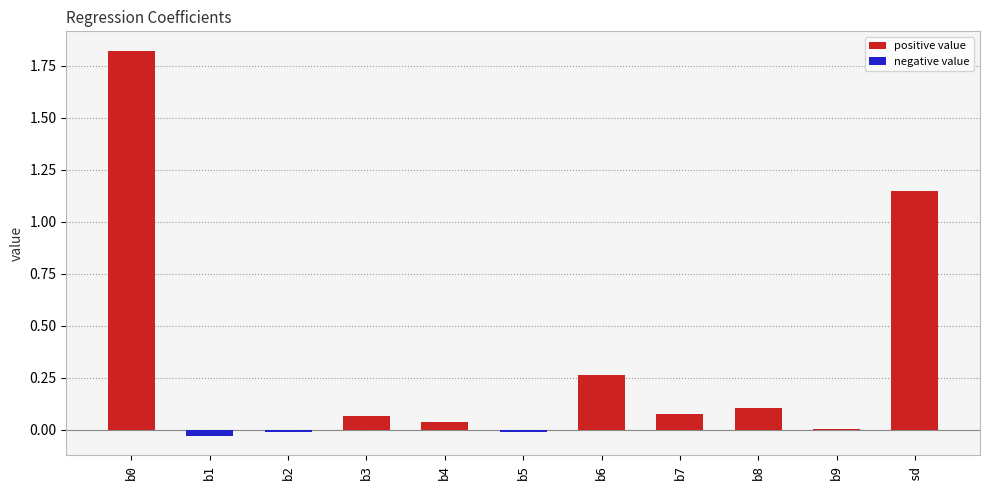

How many groups of bars are there?

11